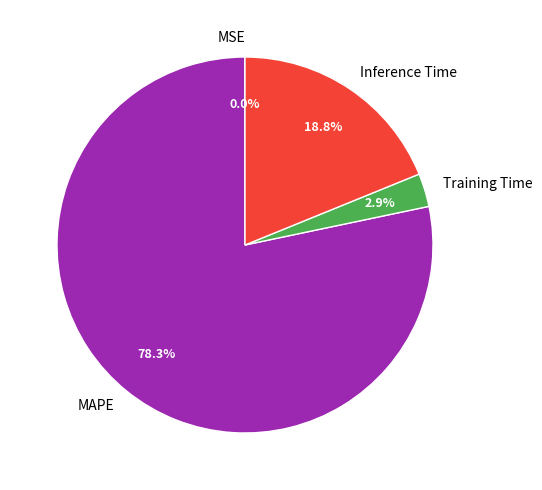

To the nearest percent, what portion does Inference Time represent?

19%